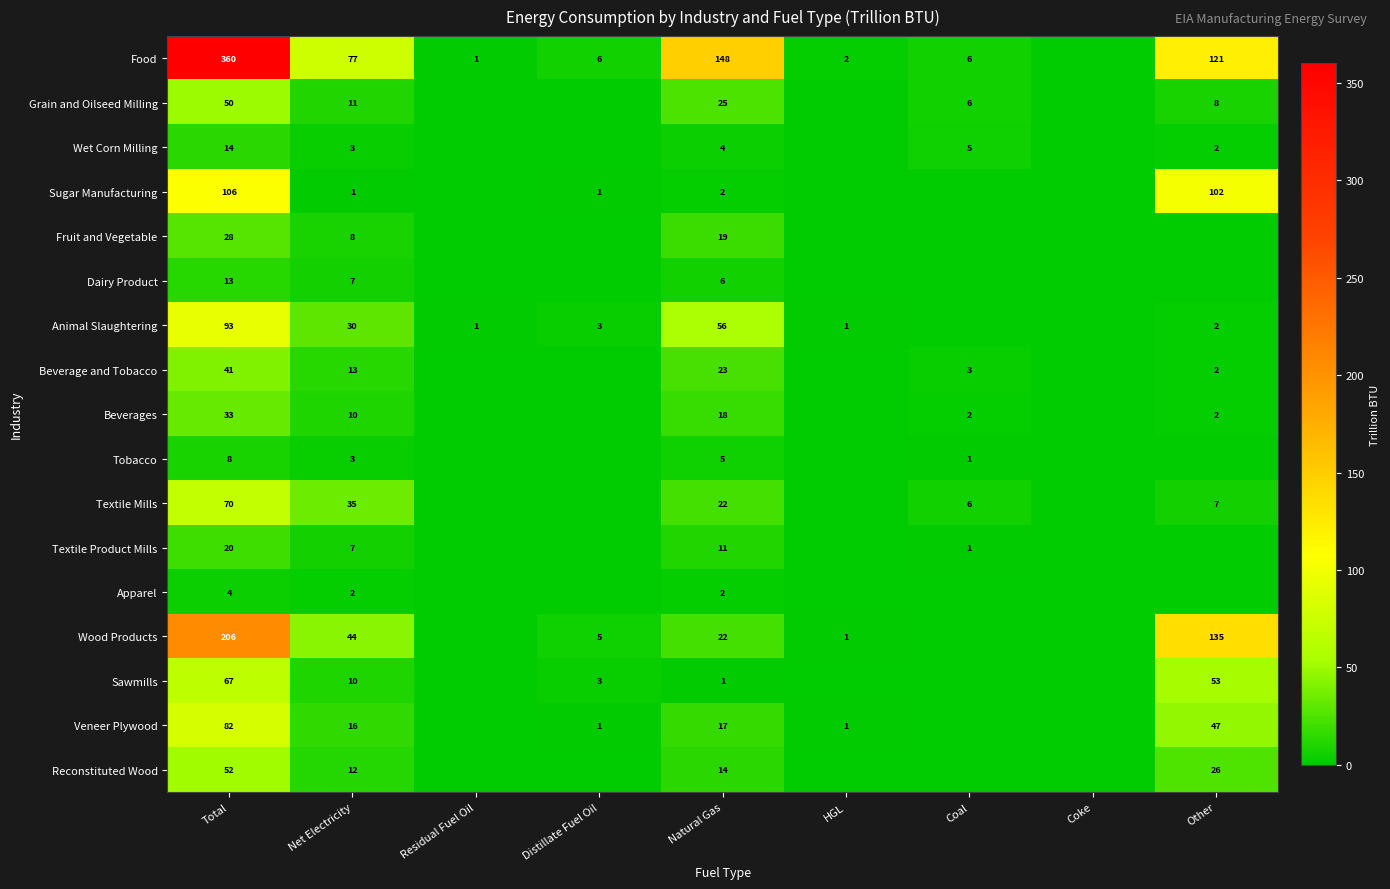

The value of Sawmills at Total is 67. True or false?

True